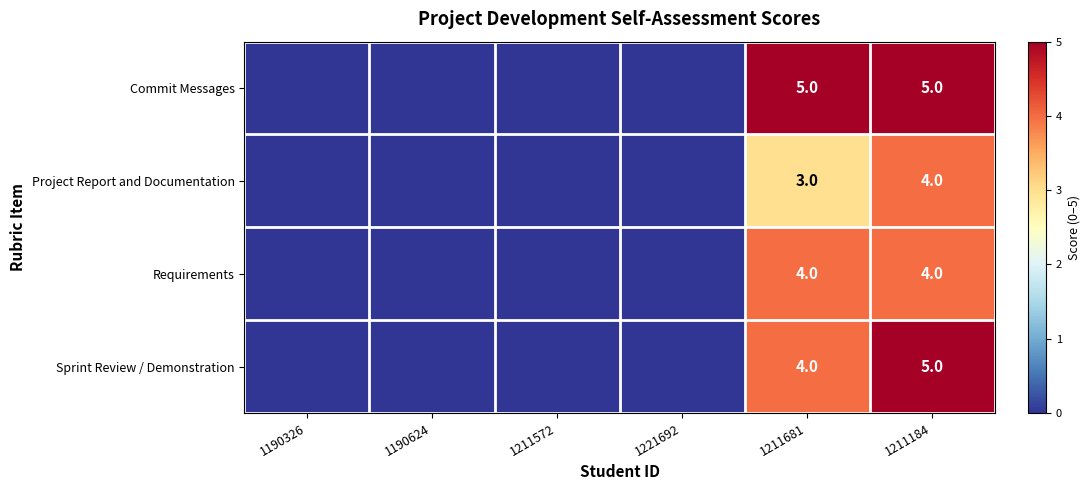

True or false: Requirements has a value of 4 at 1211681.

True